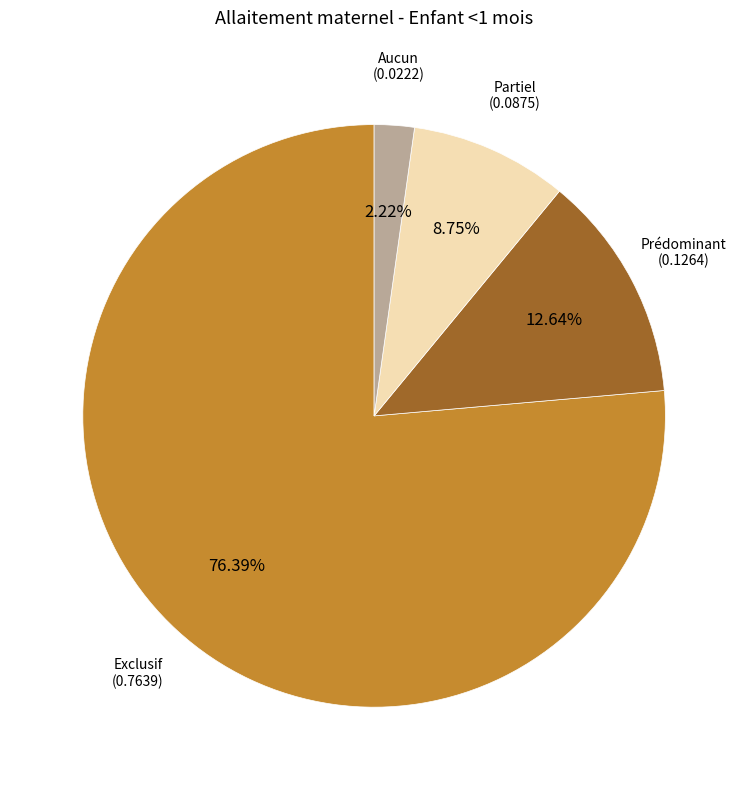

Does any single category account for the majority?

Yes